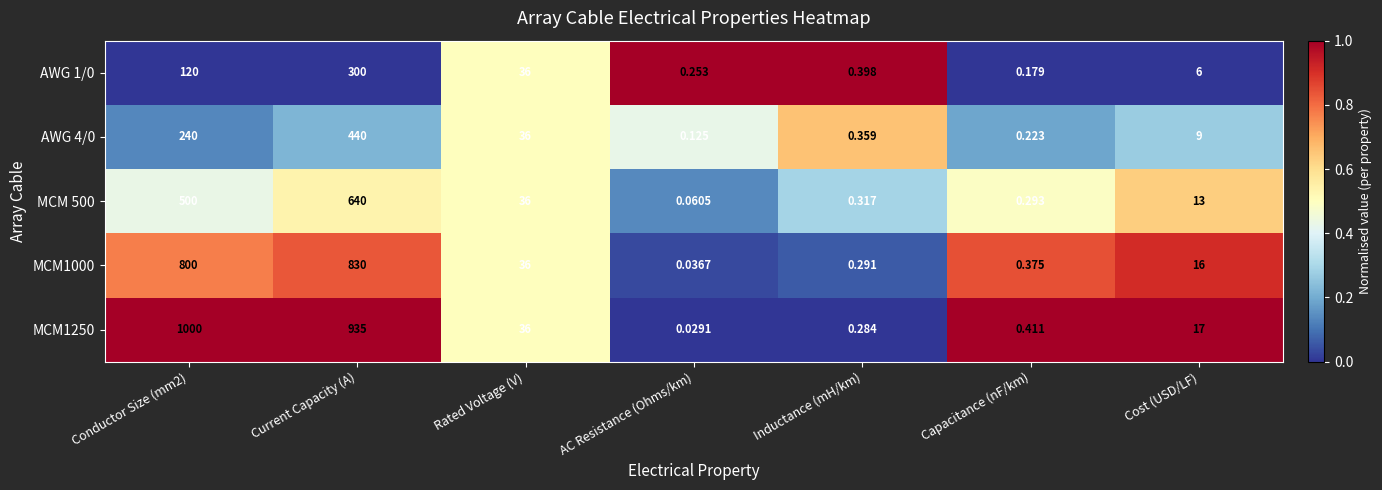

At which category does the chart reach its minimum across all series?

AC Resistance (Ohms/km)